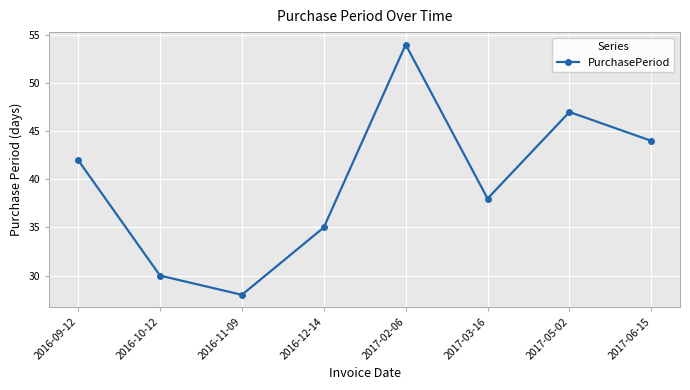

Count the values in the range 35 to 47.

5